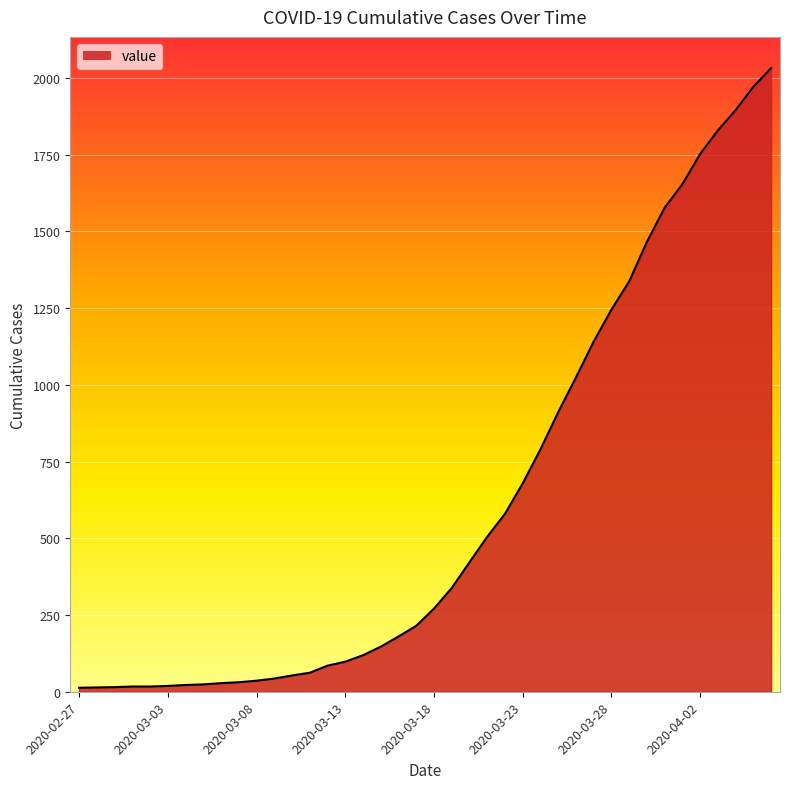

What is the greatest value displayed?

2032